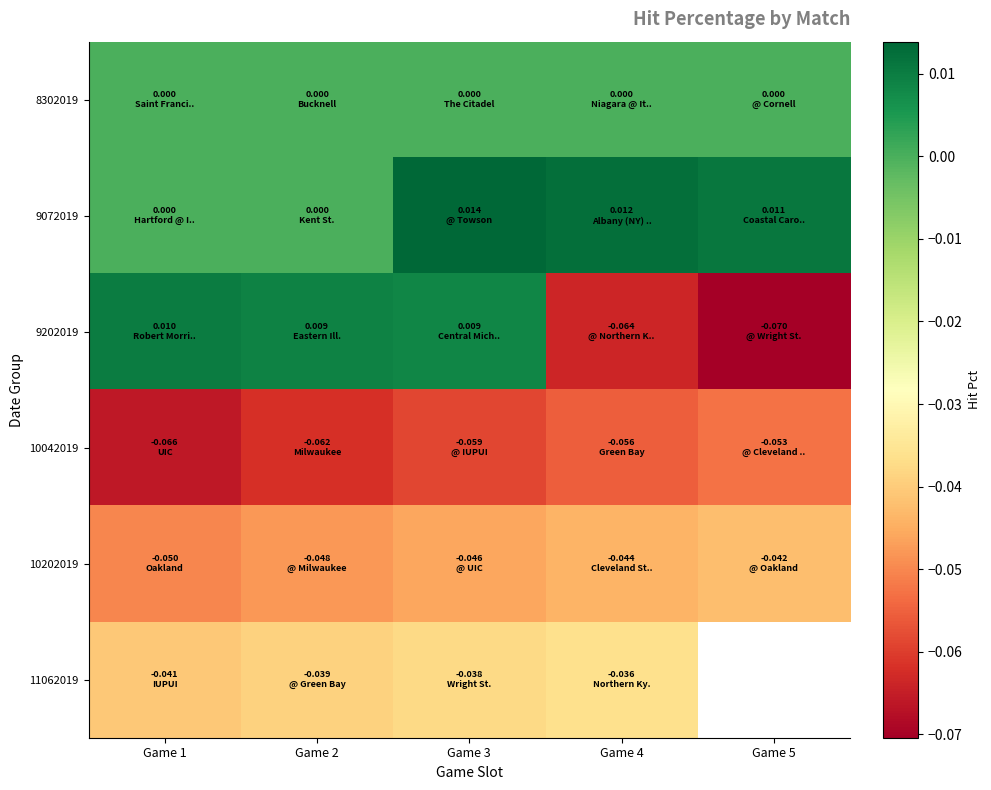

Between Game 2 and Game 5, which is larger?

Game 2